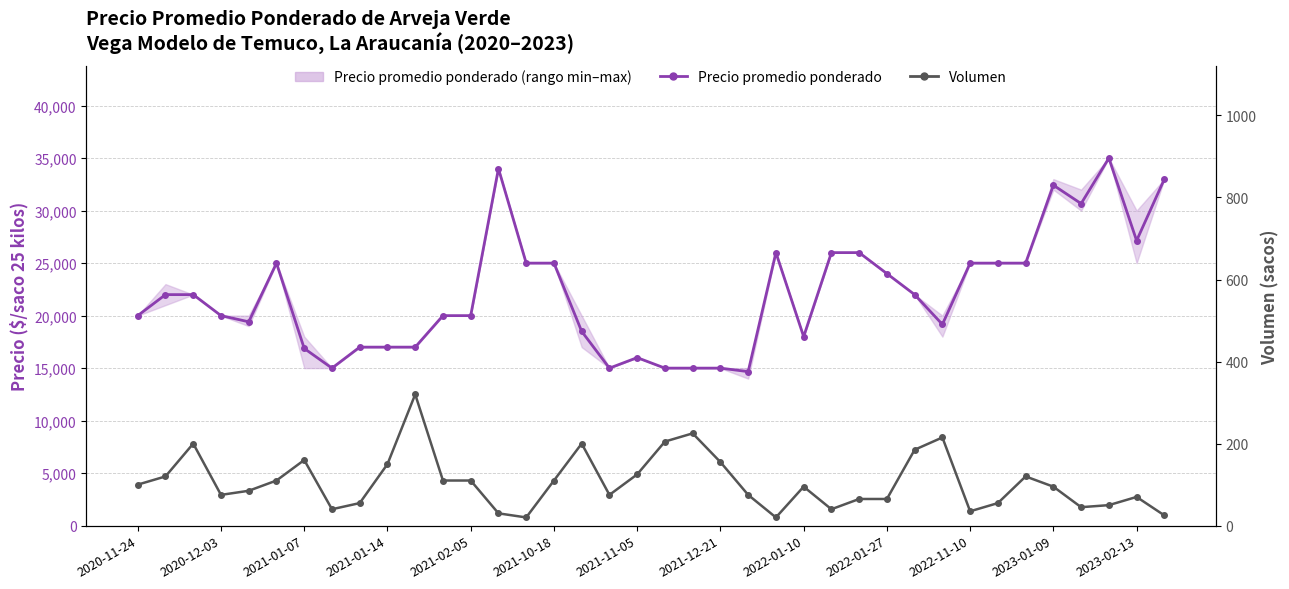

List the series in order of their overall mean, lowest first.

Volumen, Precio promedio ponderado